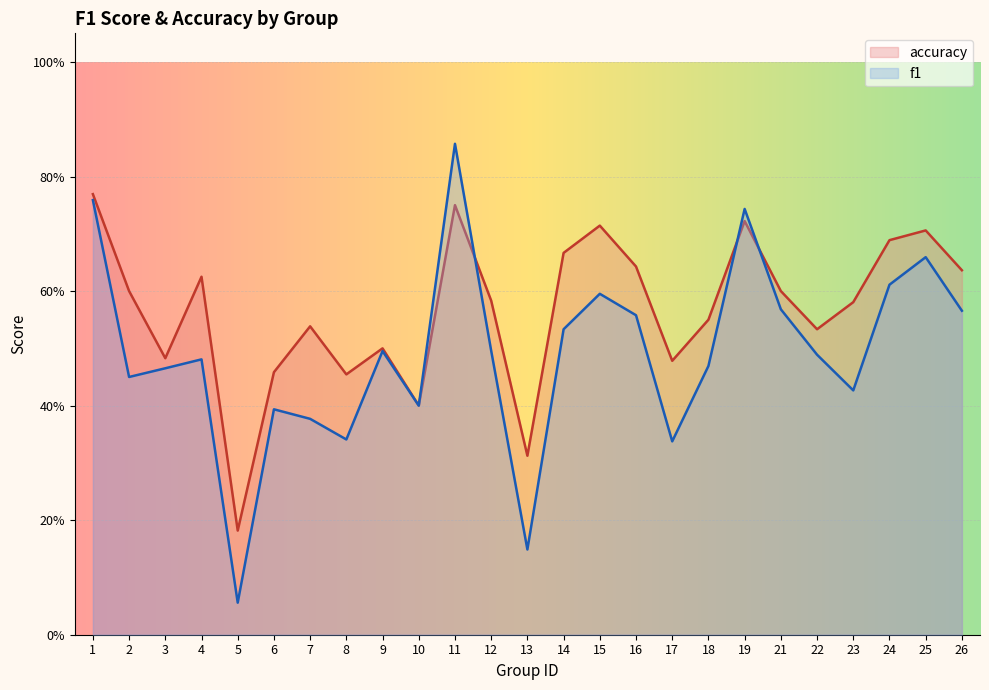

The f1 series shows 0.4 at 23. True or false?

True